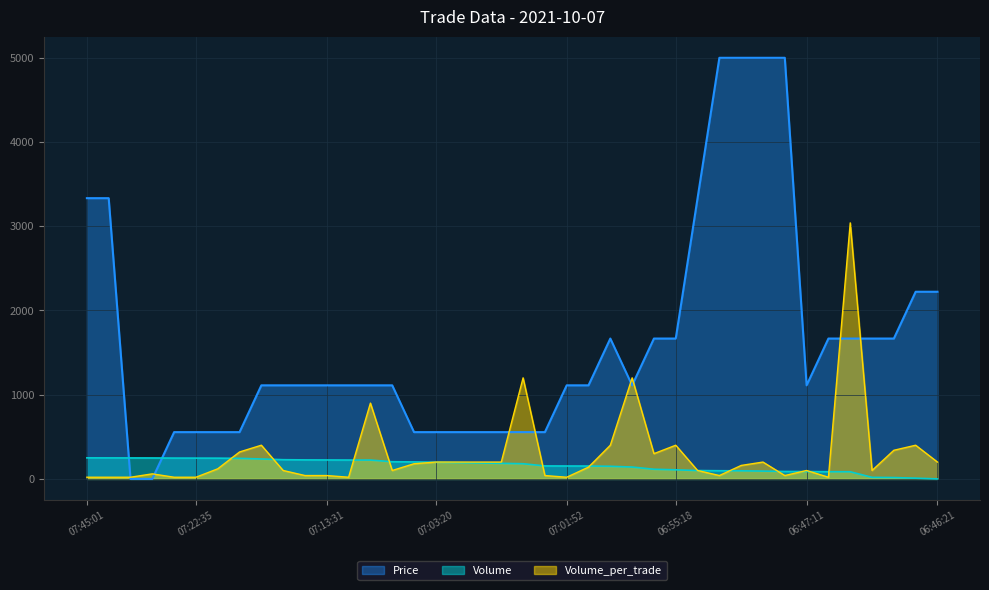

True or false: Volume_per_trade has more than 1 interior local peaks.

True